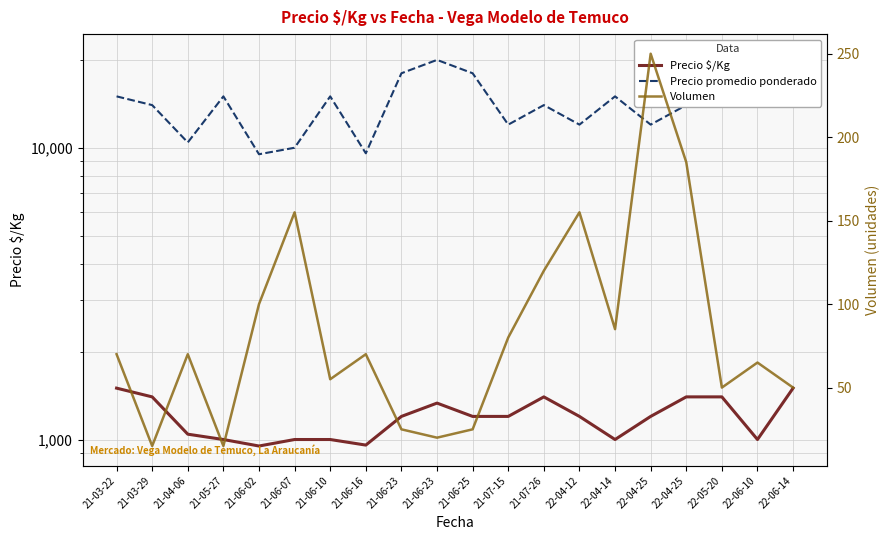

At which label is Volumen closest to 132?

21-07-26